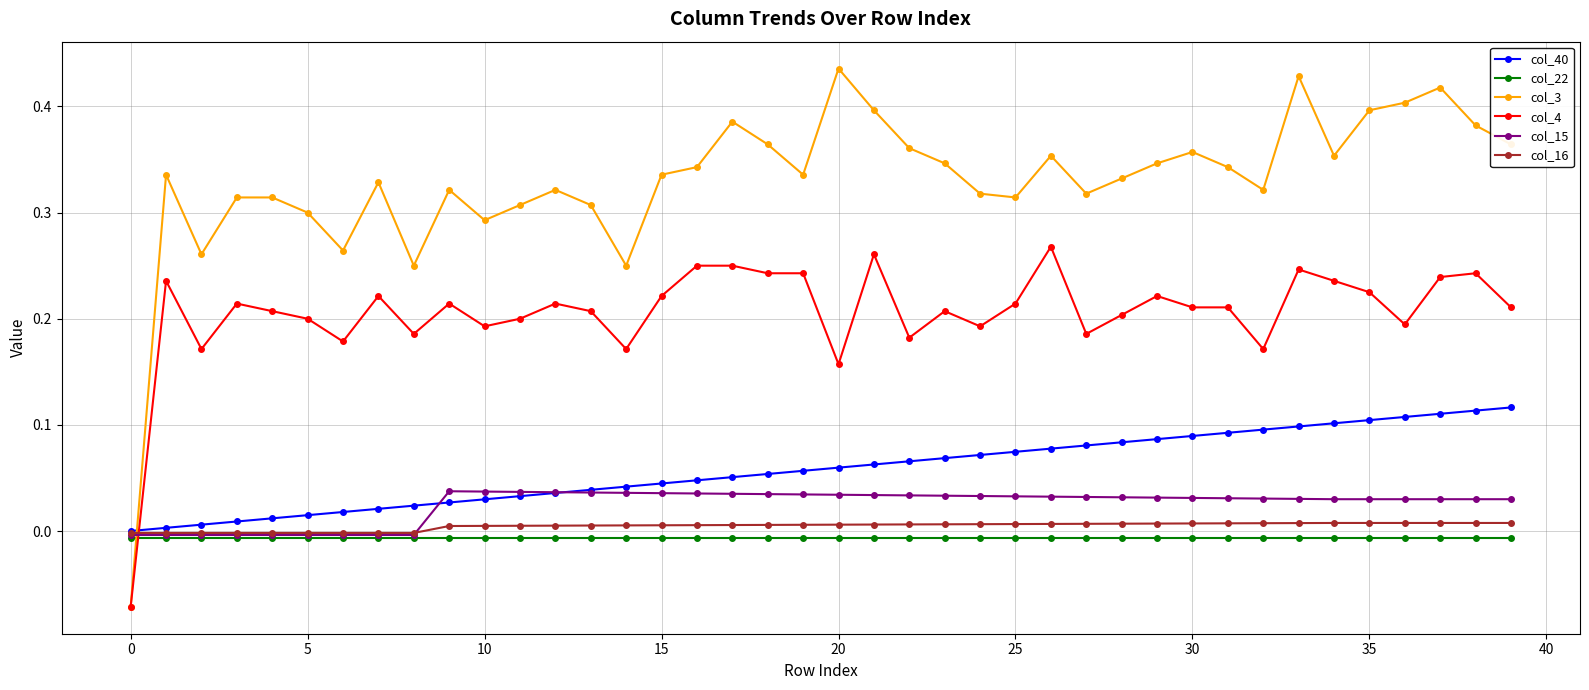

How many intersections are there between col_22 and col_4?

1